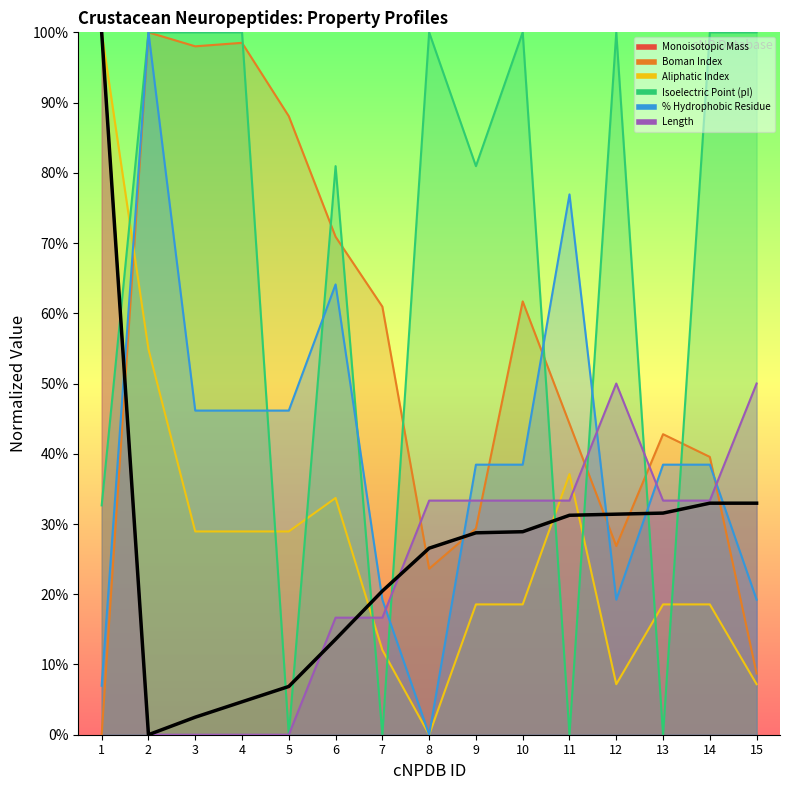

At which label does Aliphatic Index reach its minimum?

8